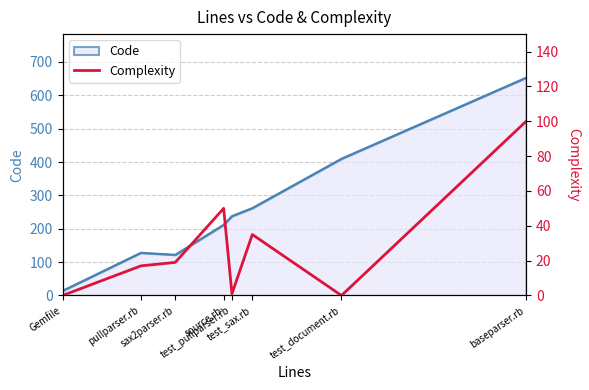

How many points are higher than both their immediate neighbors (excluding endpoints)?

2